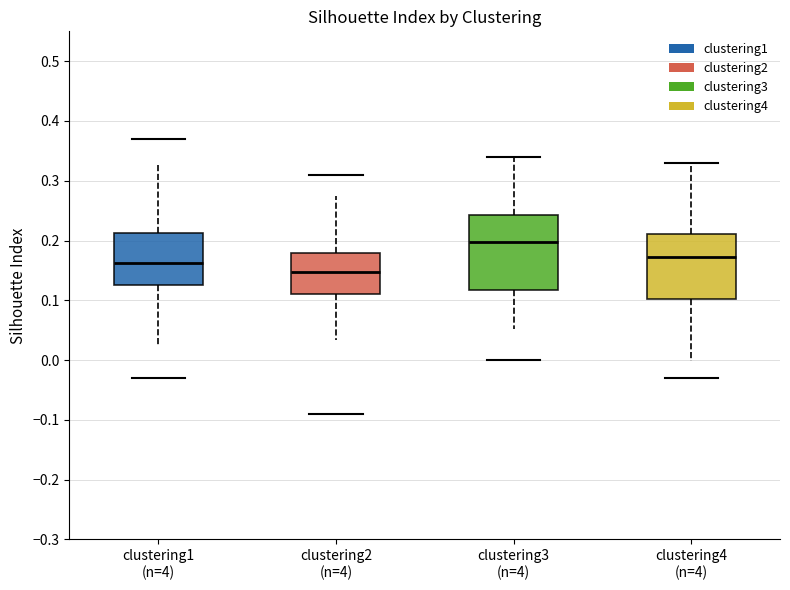

Where is the lower edge of the box for clustering3 (n=4) on the y-axis? The values are not printed on the chart, so give them approximately, as read against the axis.

0.12